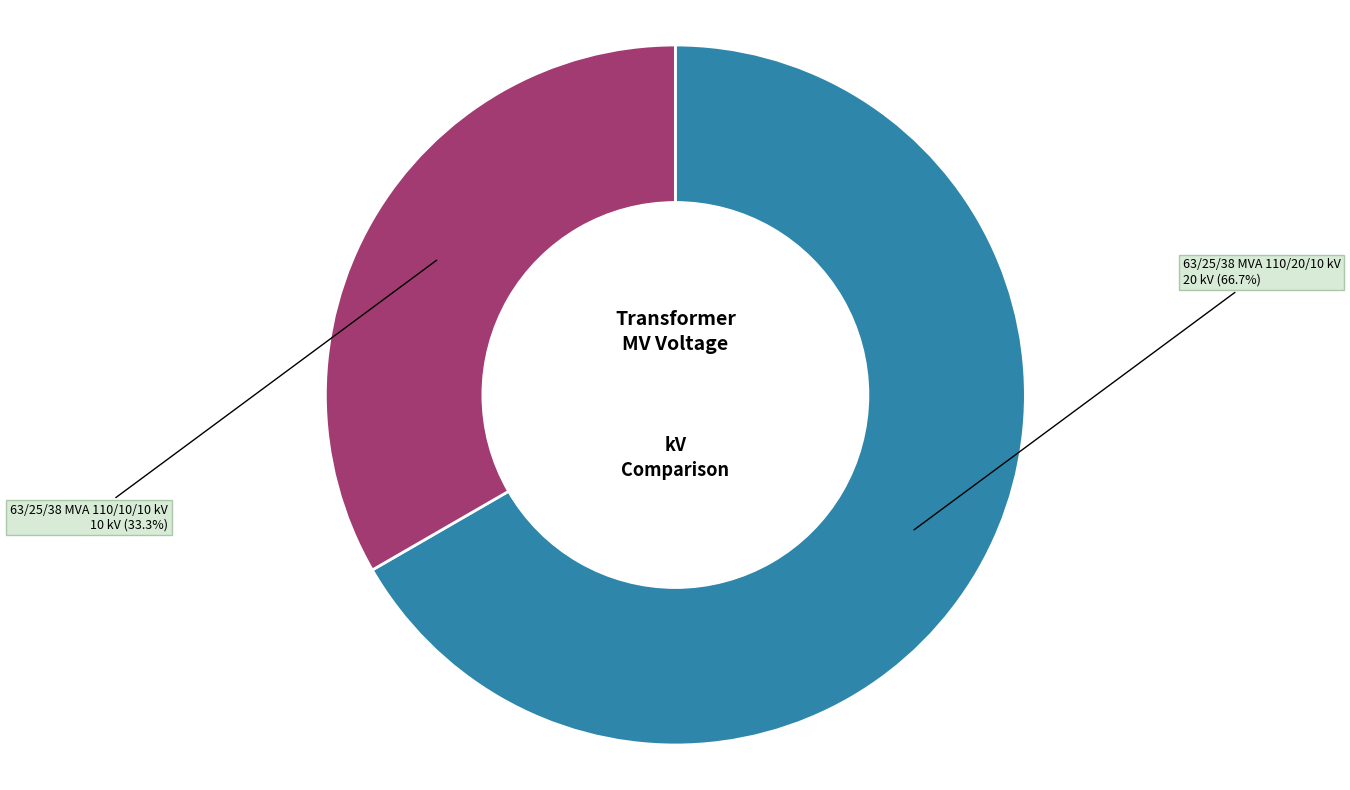

Is there any slice that represents more than half of the pie?

Yes